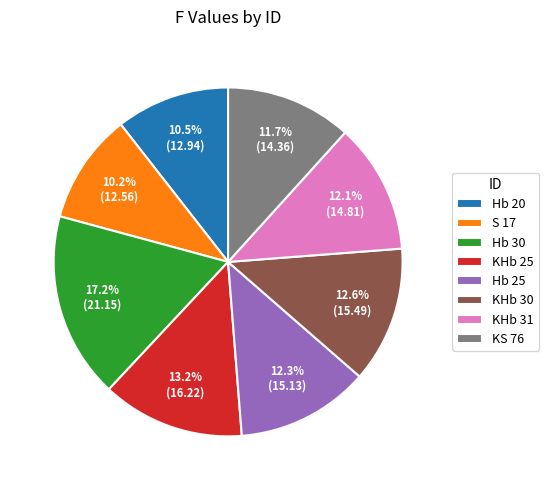

To the nearest percent, what portion does KS 76 represent?

12%